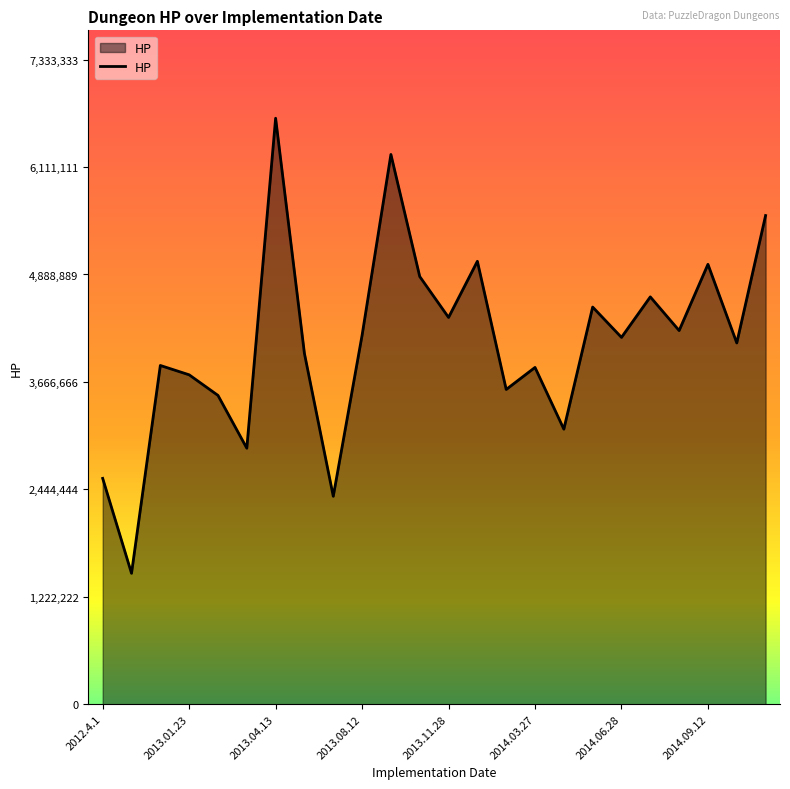

What is the minimum value shown in the chart?

1489709